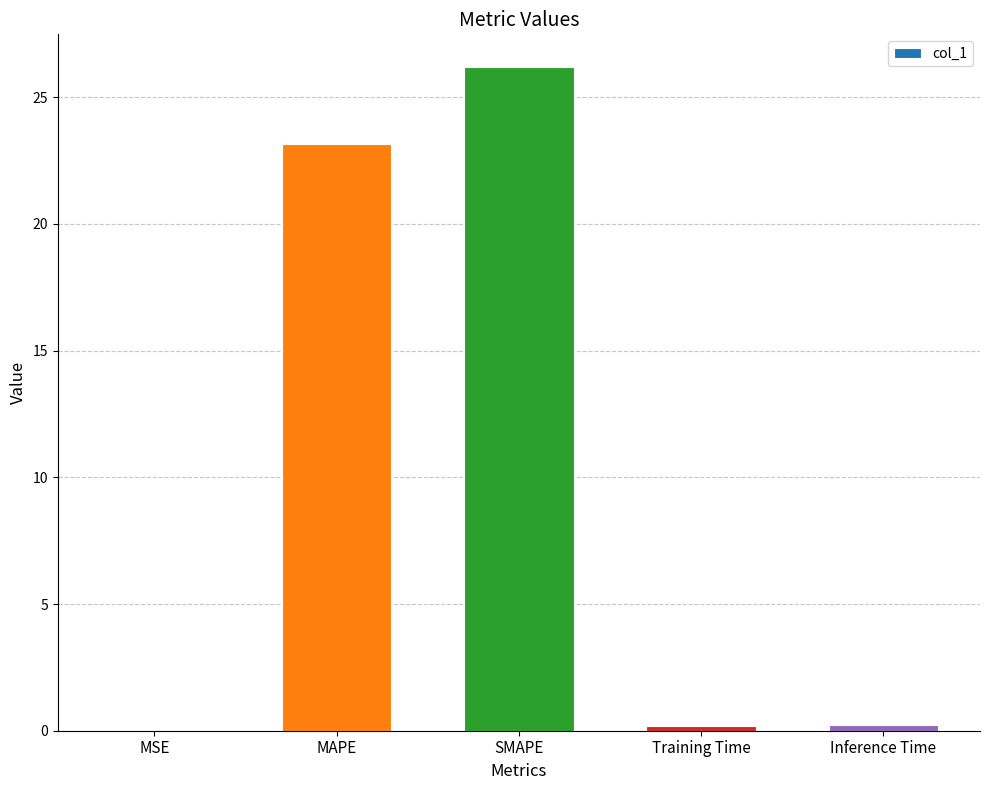

What value does the data have at Training Time?

0.2